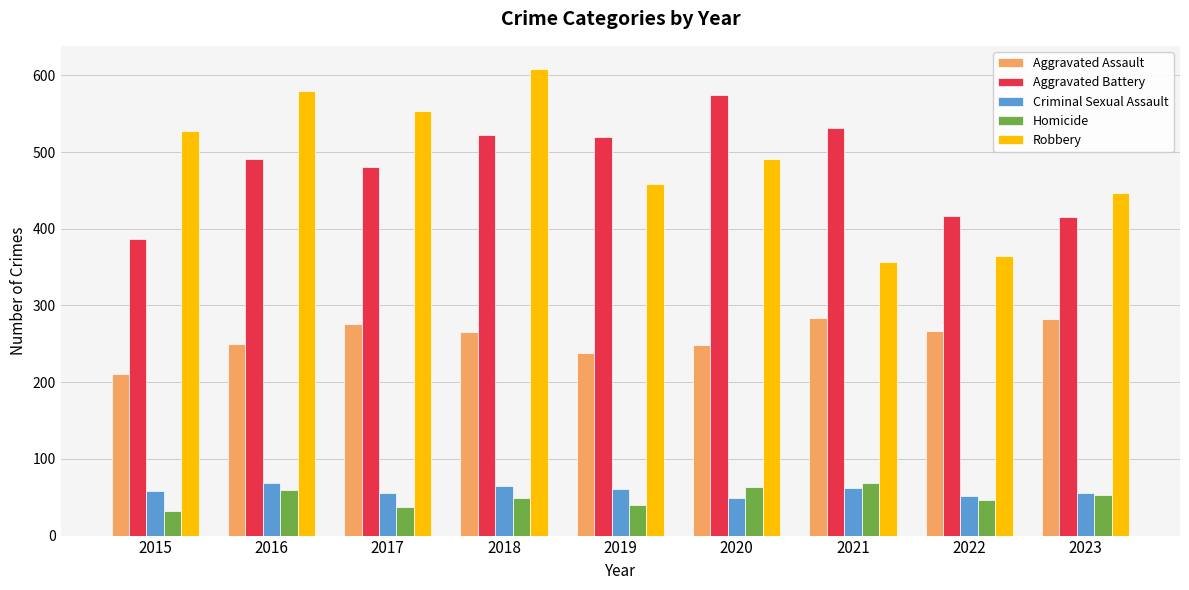

What is the difference between the highest and lowest values at 2022?

370